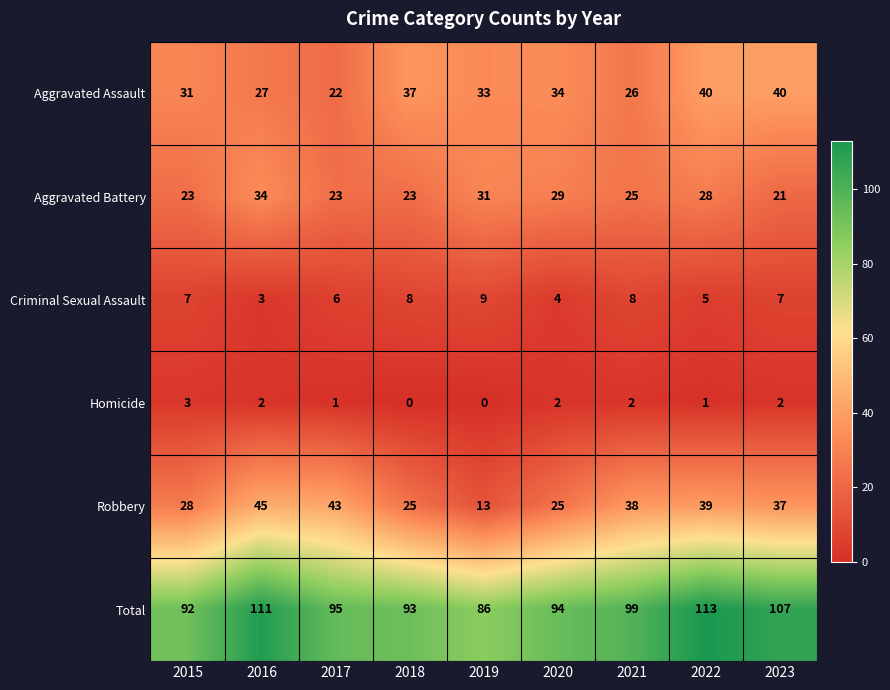

True or false: Homicide has a value of 3 at 2015.

True